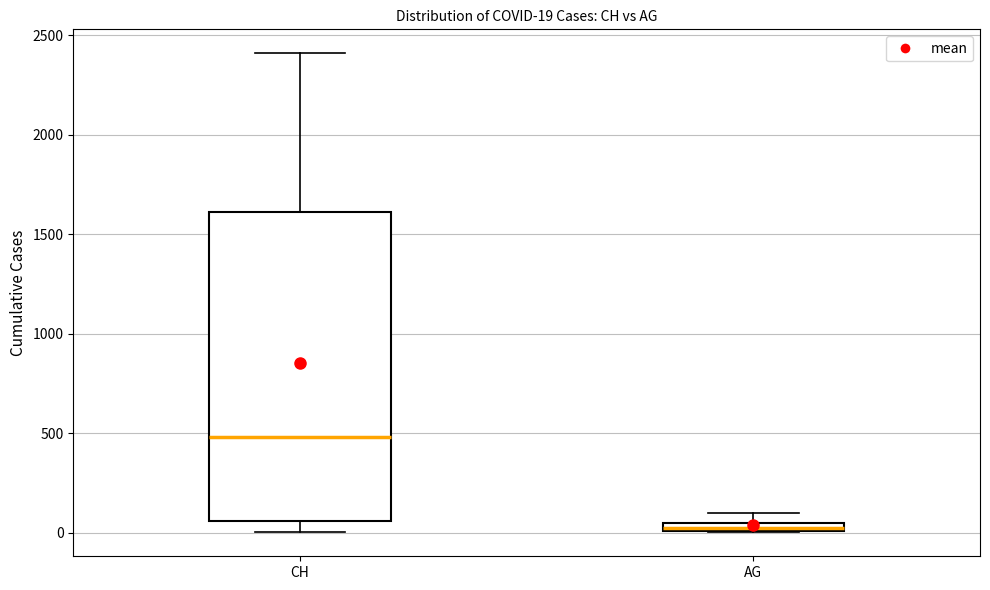

Comparing the boxes themselves (not the whiskers), which one is the tallest?

CH